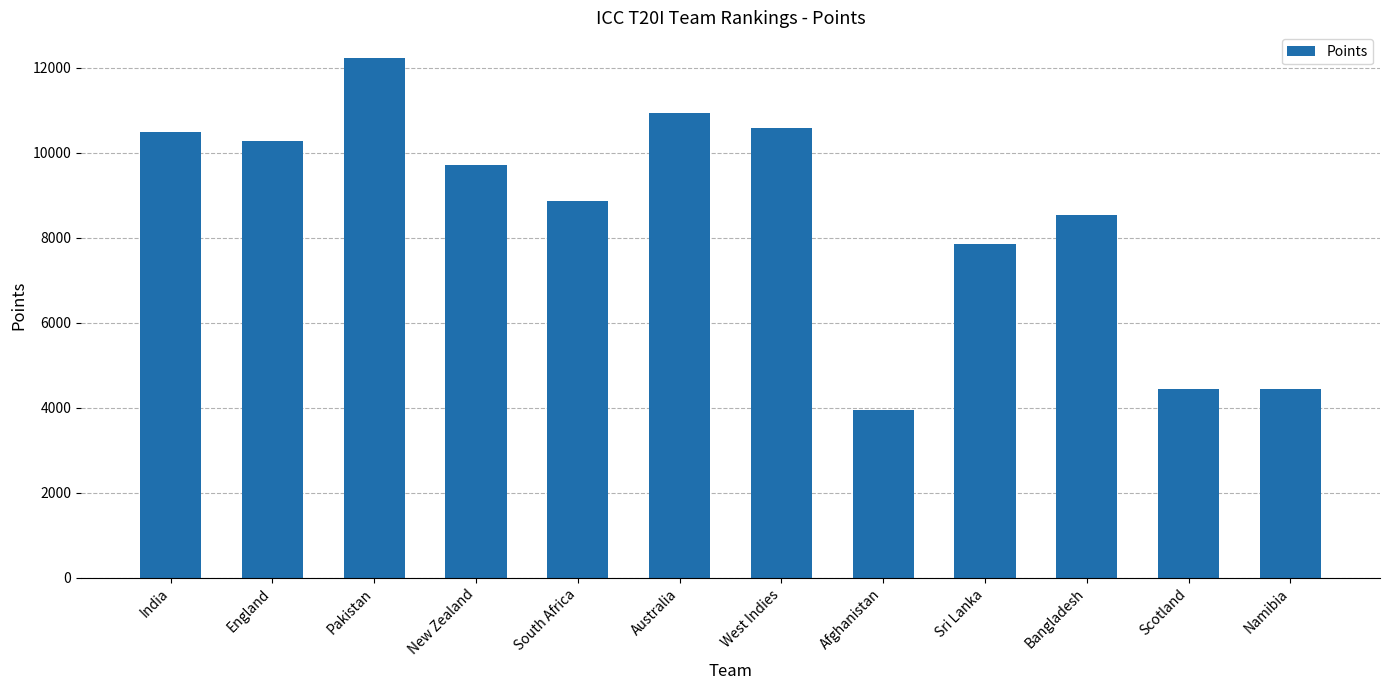

What is the label of the 11th bar from the left?

Scotland